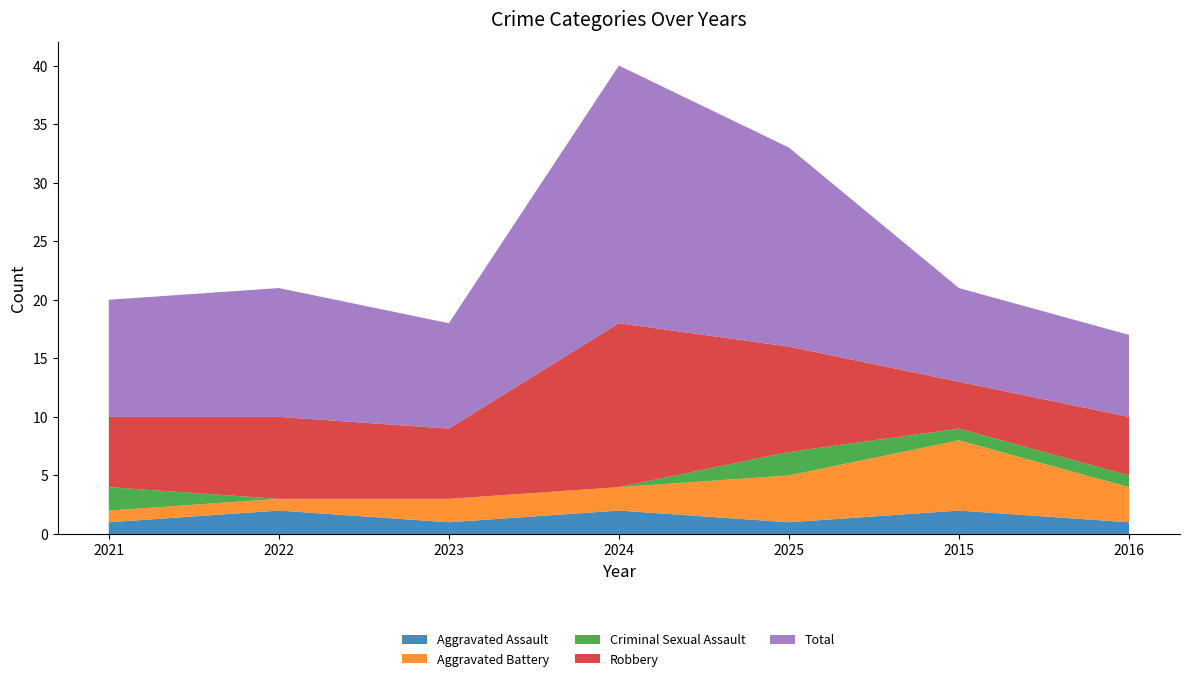

Reading right to left, transcribe all the data shown in this chart.

Aggravated Assault: 1	2	1	2	1	2	1
Aggravated Battery: 3	6	4	2	2	1	1
Criminal Sexual Assault: 1	1	2	0	0	0	2
Robbery: 5	4	9	14	6	7	6
Total: 7	8	17	22	9	11	10